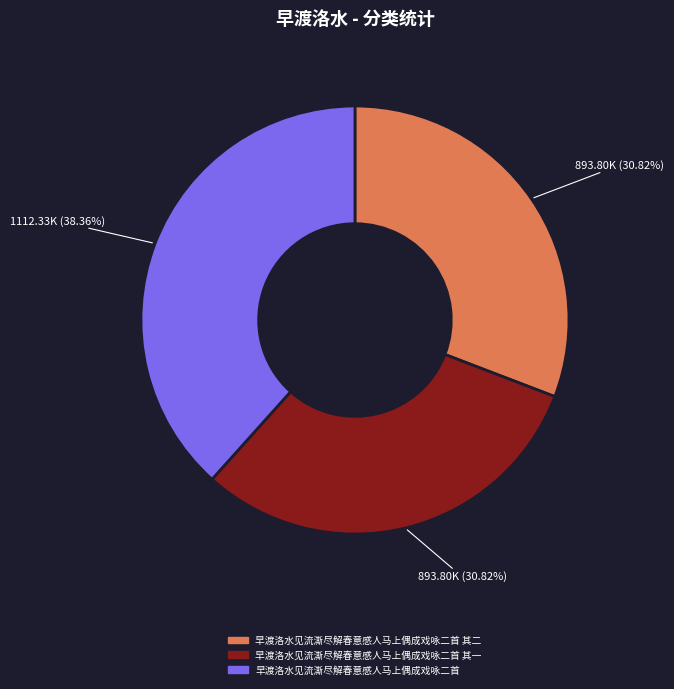

Combined, do 早渡洛水见流澌尽解春意感人马上偶成戏咏二首 其一 and 早渡洛水见流澌尽解春意感人马上偶成戏咏二首 其二 account for over 50%?

Yes